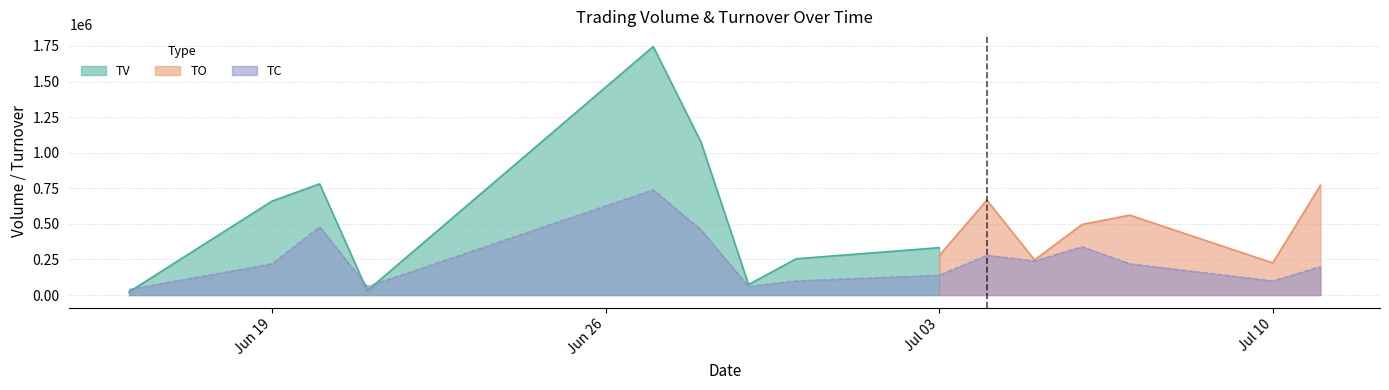

What is the highest value of the TV series?

1746000